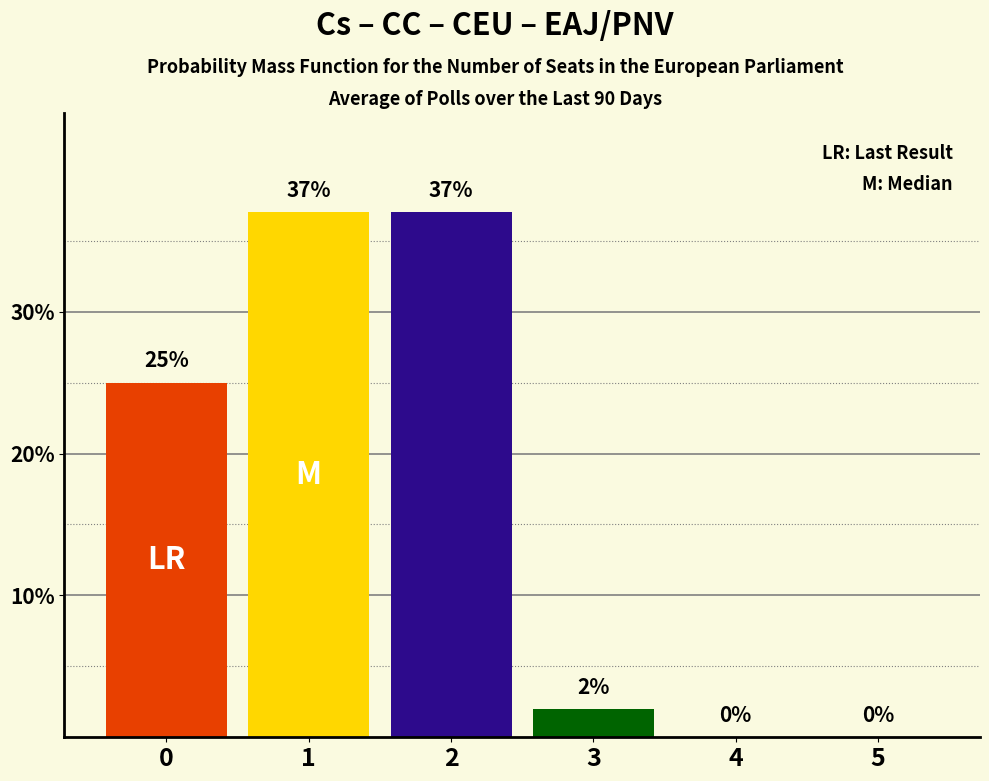

How many distinct data groups are displayed?

1